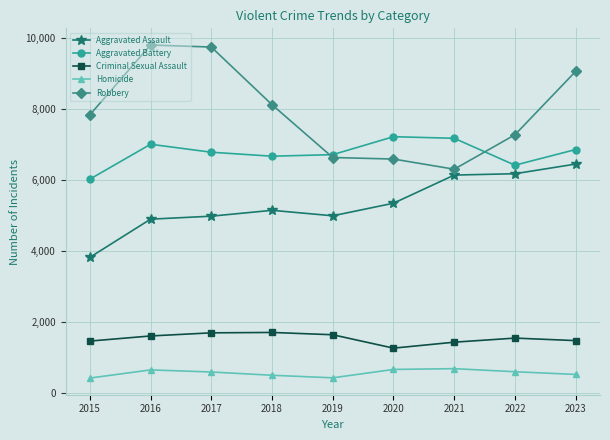

The Criminal Sexual Assault series shows 1481 at 2023. True or false?

True